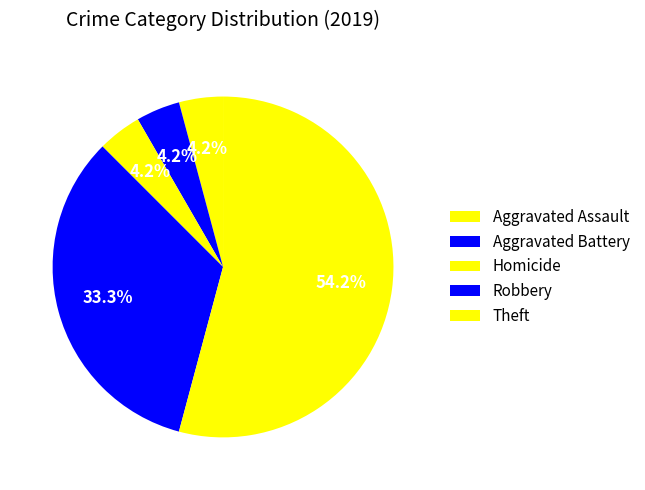

What is the majority slice?

Theft